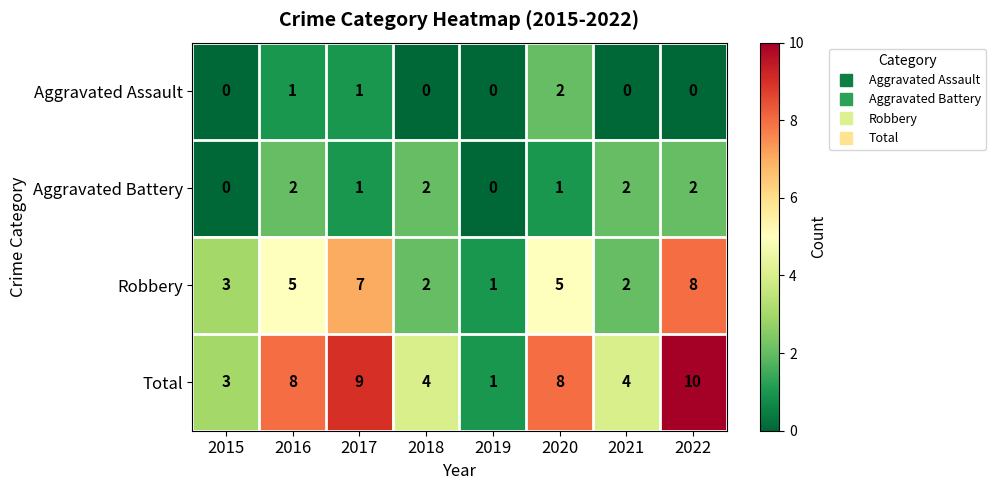

What is the sum of all Total values?

47